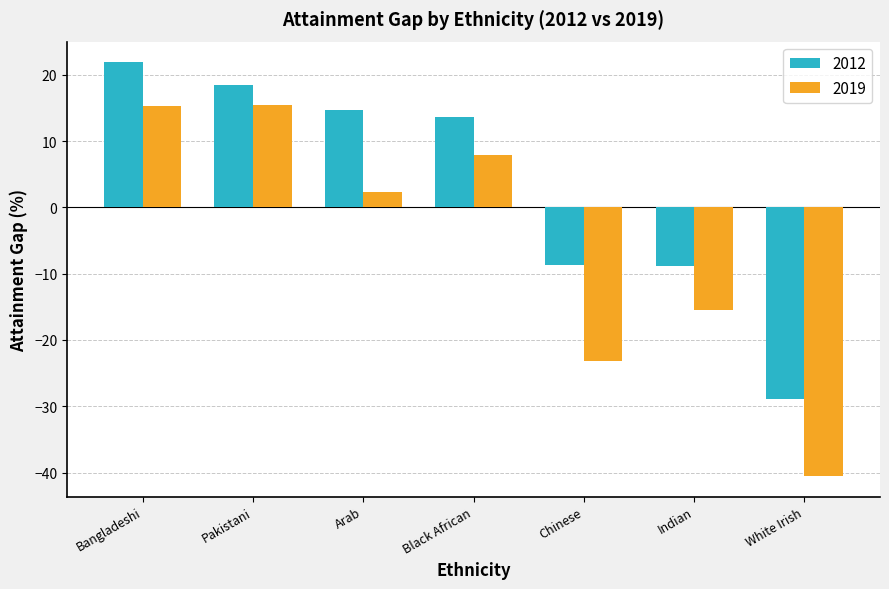

Which series has the widest spread of values?

2019